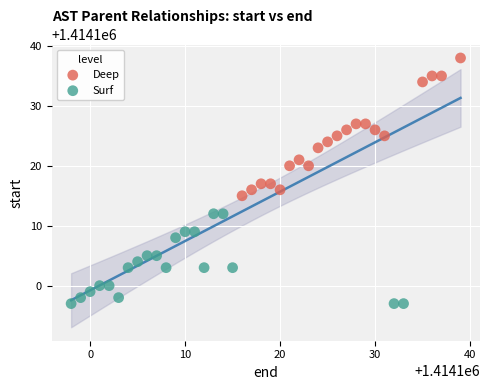

What are all the series names shown in the legend?

Deep, Surf